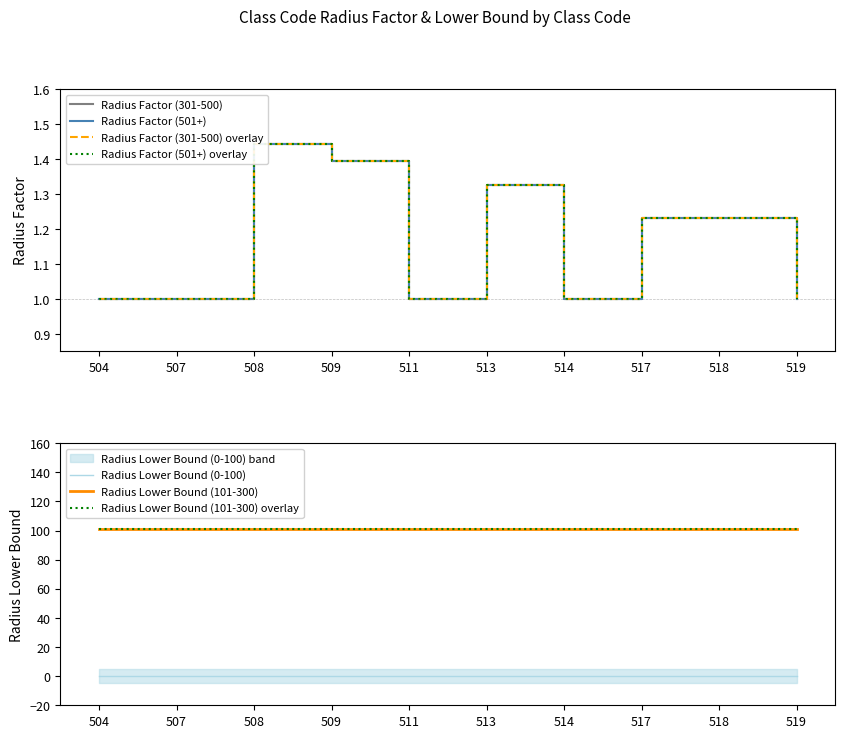

Does the chart display data point markers on the line(s)?

No